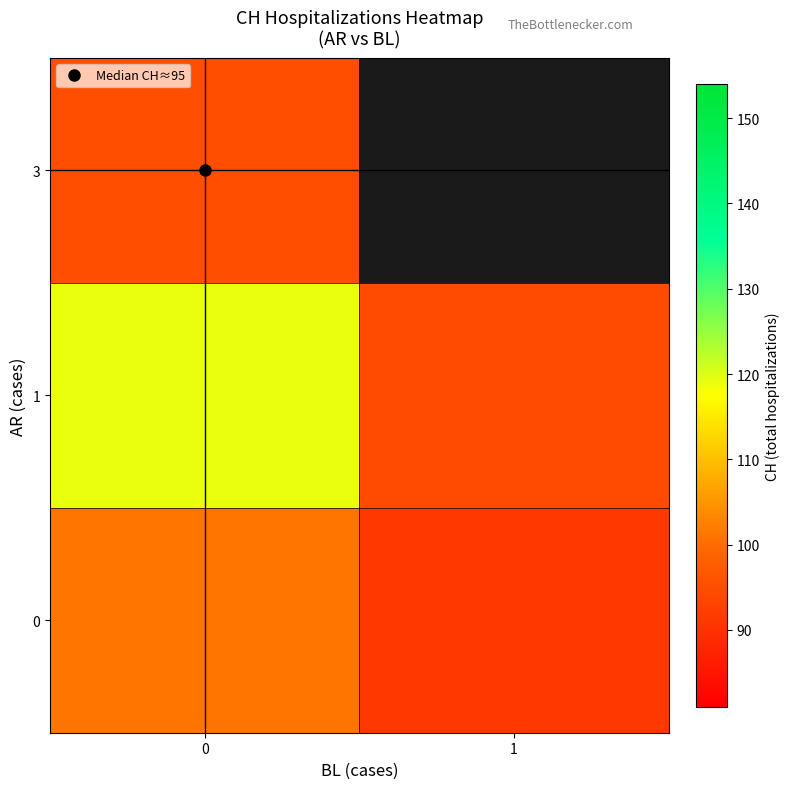

Which series has the widest spread of values?

1